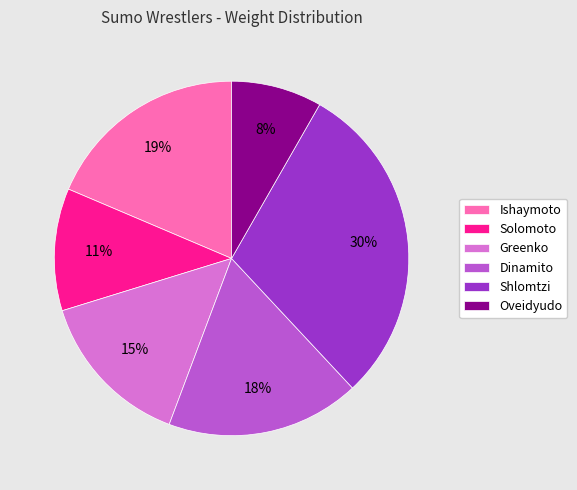

What is the largest slice in the pie chart?

Shlomtzi